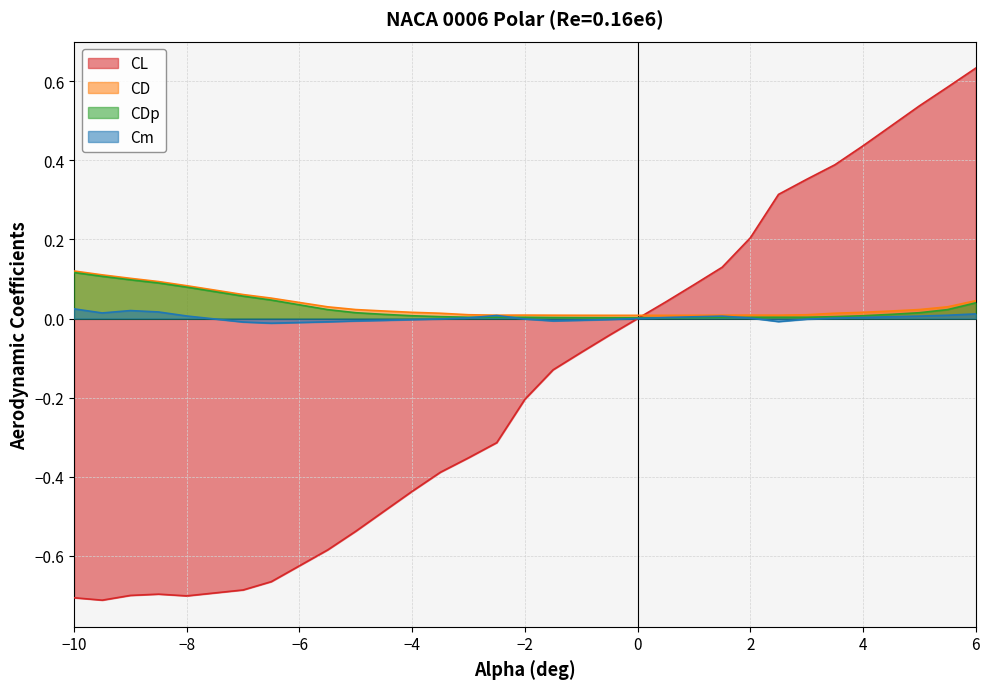

Which label corresponds to the largest value in the chart?

6